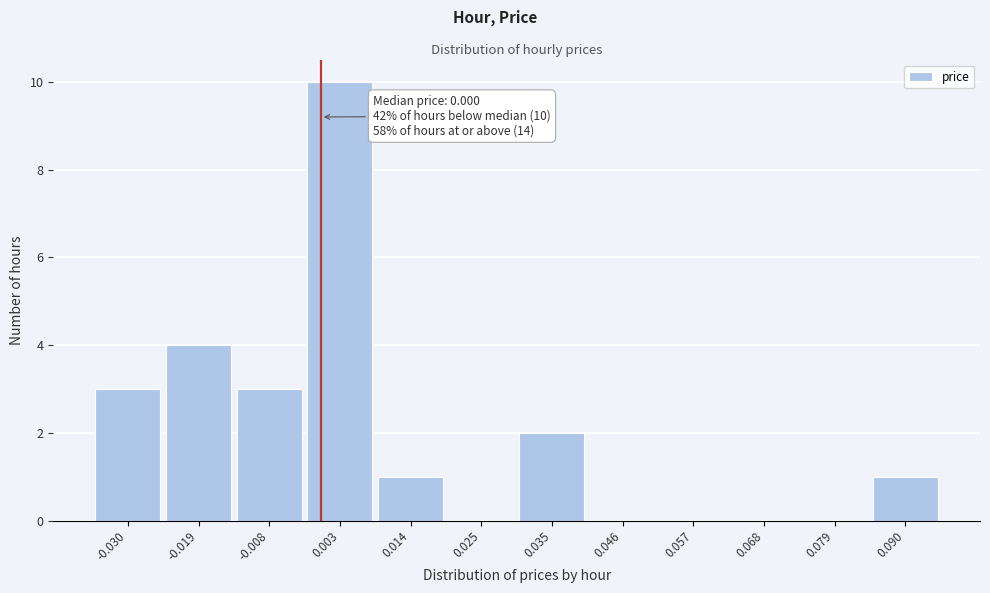

Over which range of the x-axis is the bar tallest?

-0.002 to 0.008